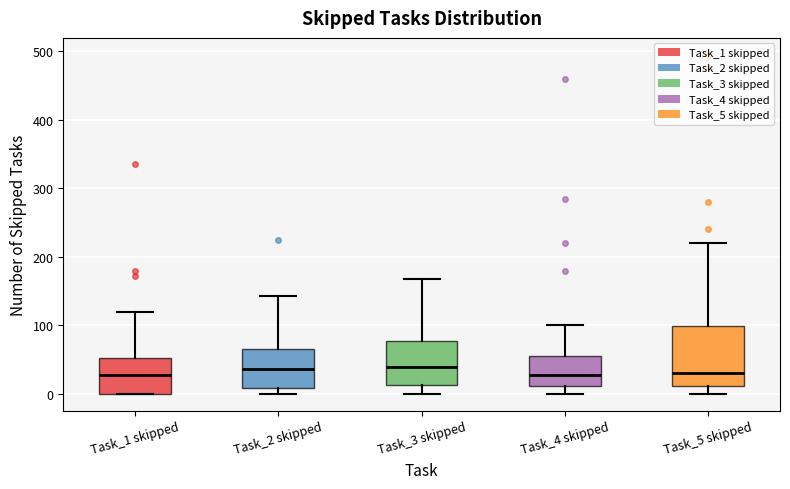

Reading left to right, read every box against the y-axis: the position of its median line, the range the box covers, and the ends of its whiskers. The values are not printed on the chart, so give them approximately, as read against the axis.

Task_1 skipped: median 30, box 0 to 50, whiskers 0 to 120
Task_2 skipped: median 40, box 10 to 70, whiskers 0 to 140
Task_3 skipped: median 40, box 10 to 80, whiskers 0 to 170
Task_4 skipped: median 30, box 10 to 60, whiskers 0 to 100
Task_5 skipped: median 30, box 10 to 100, whiskers 0 to 220